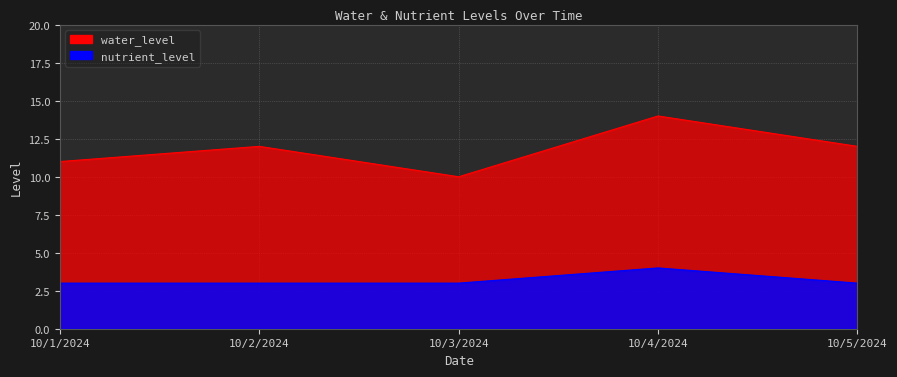

How many interior local peaks does the water_level series have?

2